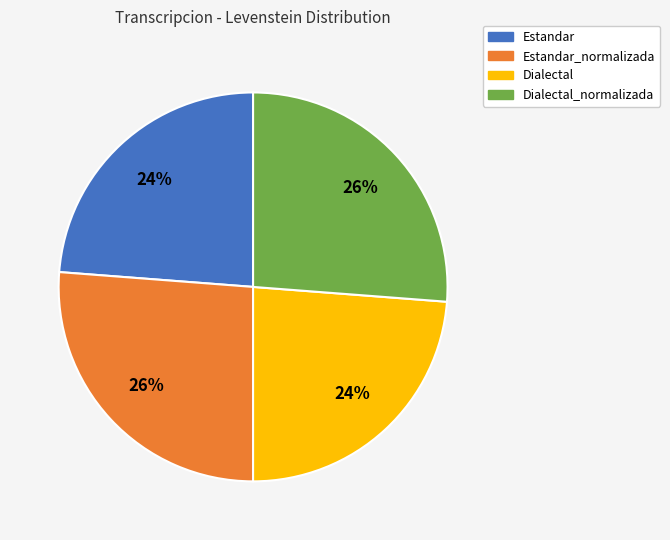

How many slices are in this pie chart?

4